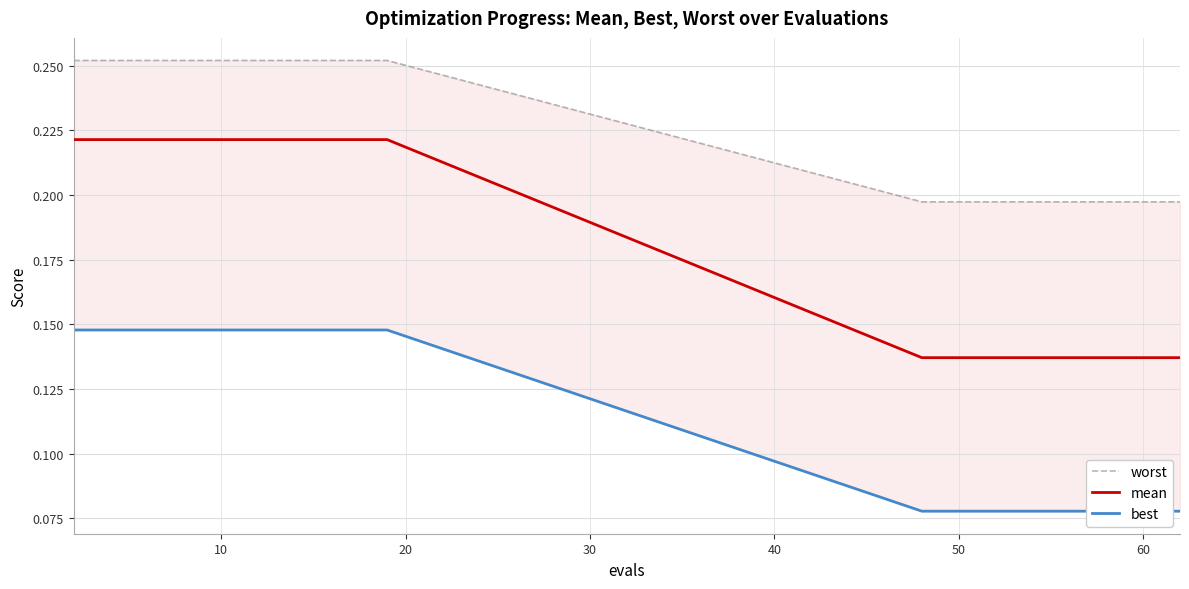

How many distinct data groups are displayed?

3